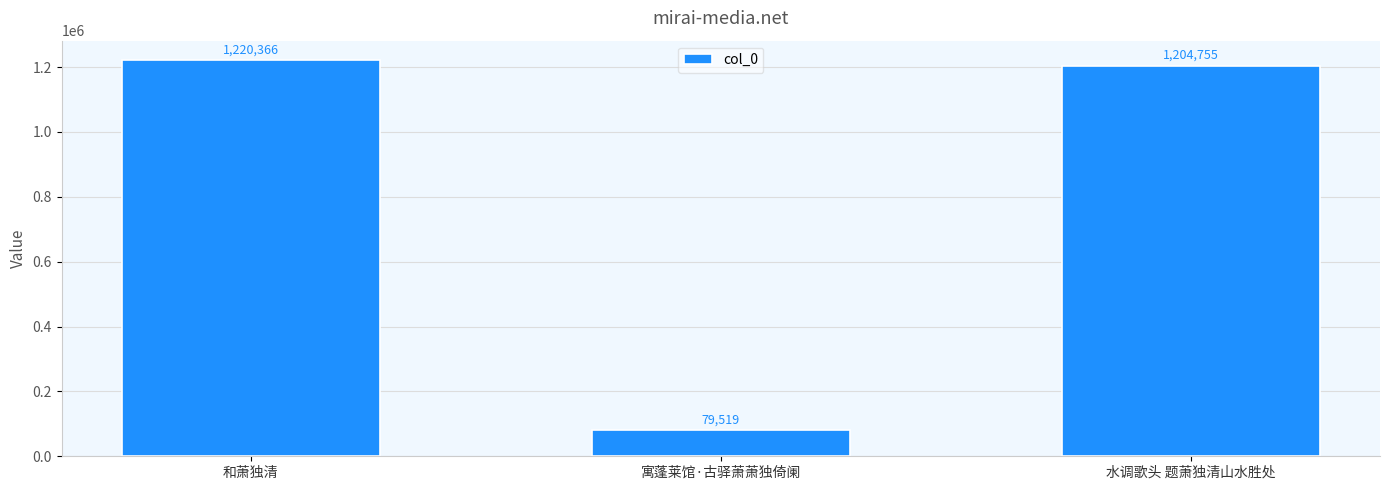

Rank the categories by value from highest to lowest.

和萧独清, 水调歌头 题萧独清山水胜处, 寓蓬莱馆·古驿萧萧独倚阑